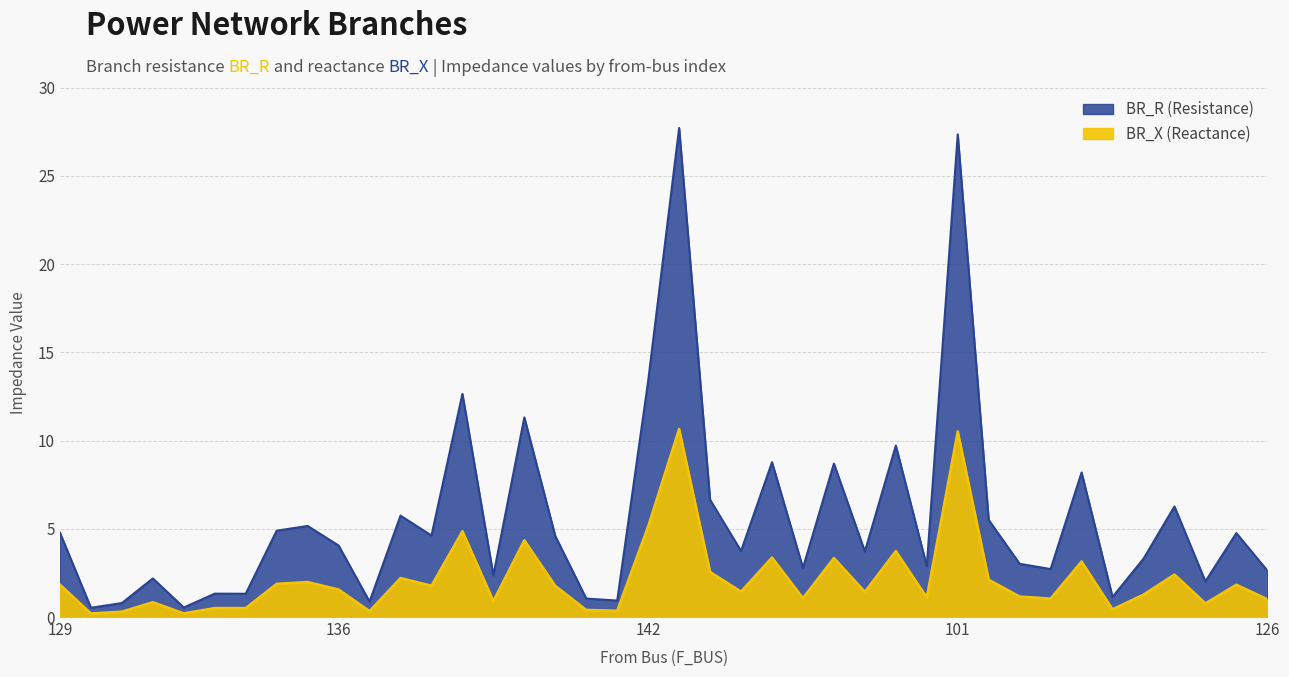

What is the sum of the BR_R values at 114 and 144?

3.9